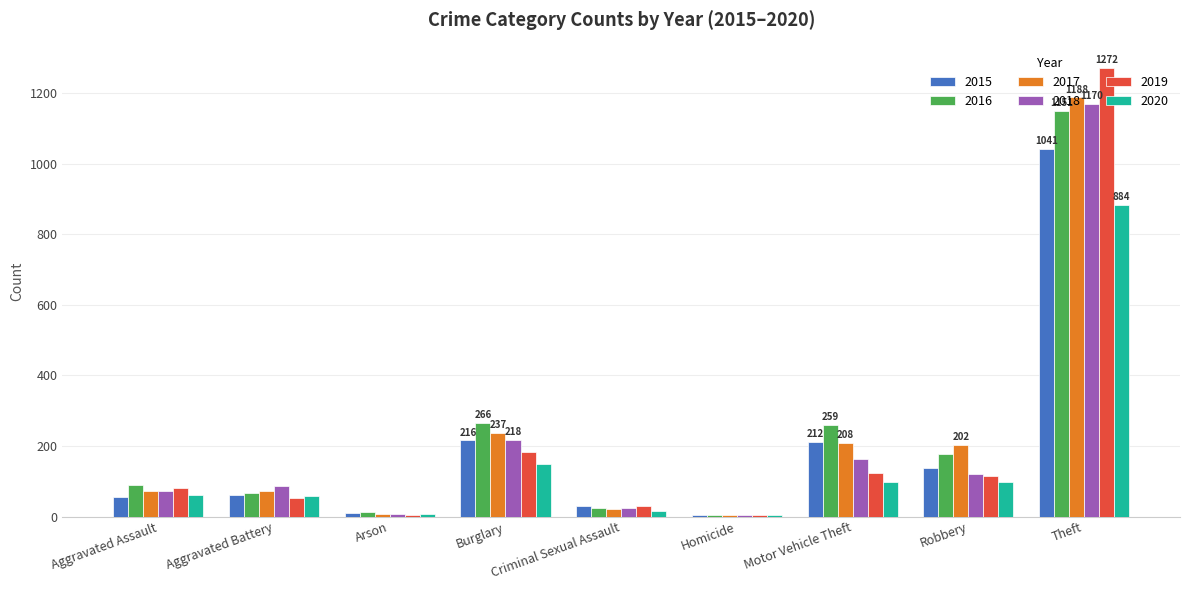

What is the sum of all 2015 values?

1768